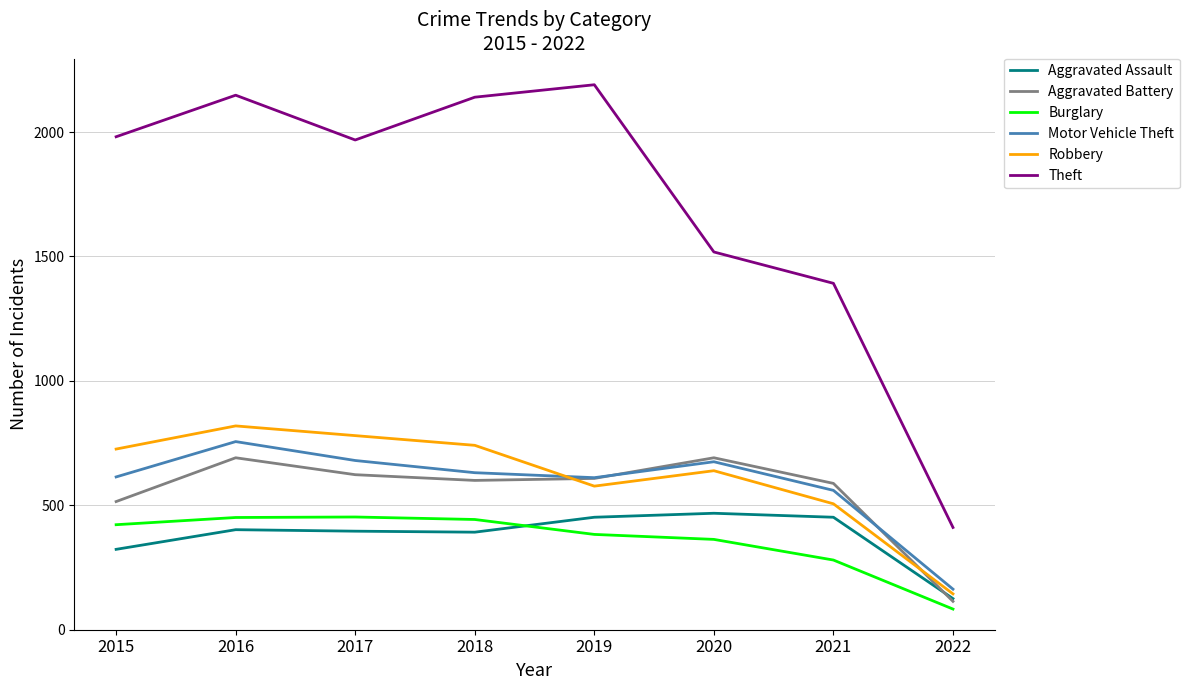

How many interior local valleys does the Motor Vehicle Theft series have?

1